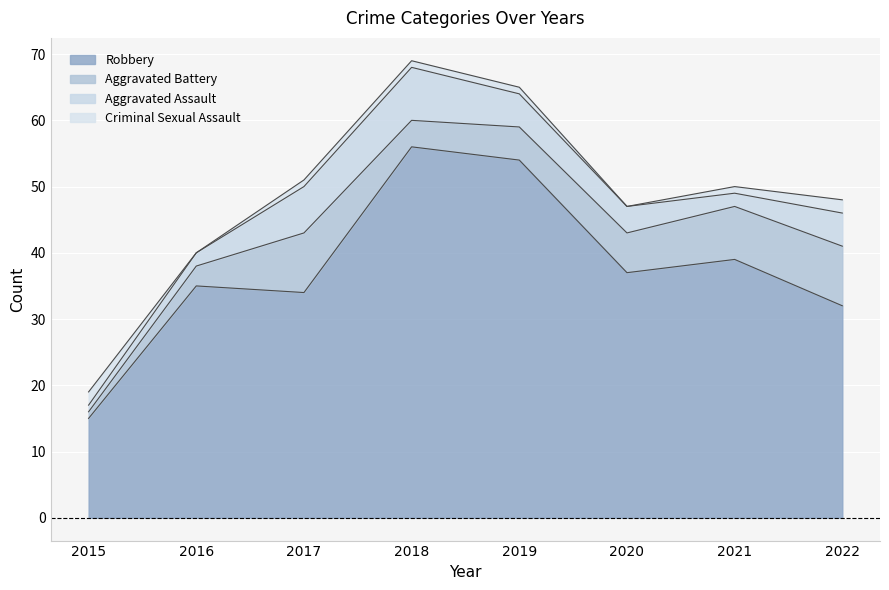

What is the spread (max minus min) of values at 2020?

37